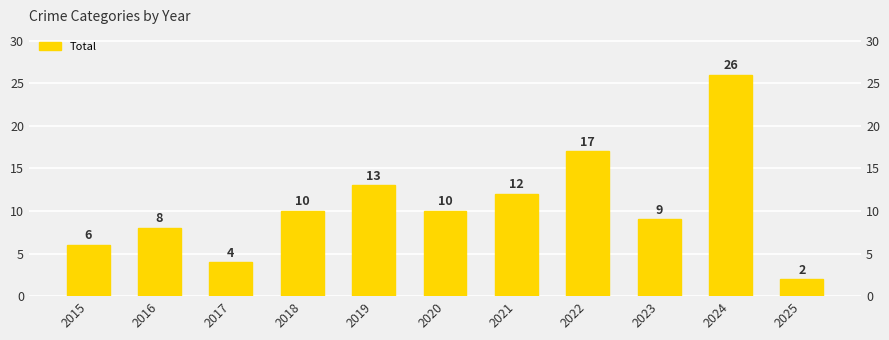

The value at 2017 is 4. True or false?

True